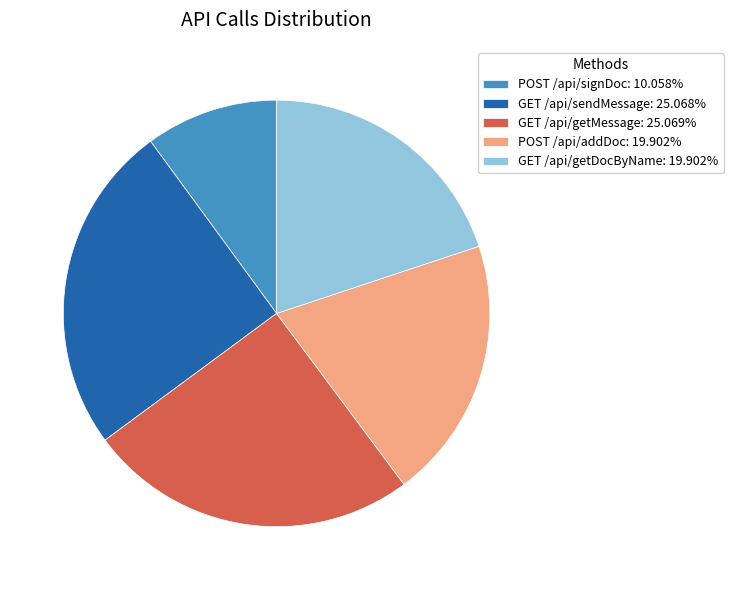

Which category has the smallest portion of the pie?

POST /api/signDoc